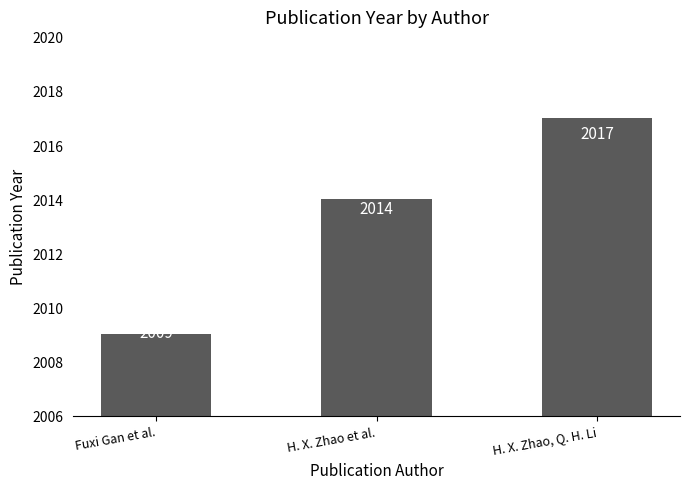

Reading right to left, list all the values displayed in this chart.

H. X. Zhao, Q. H. Li=2017	H. X. Zhao et al.=2014	Fuxi Gan et al.=2009